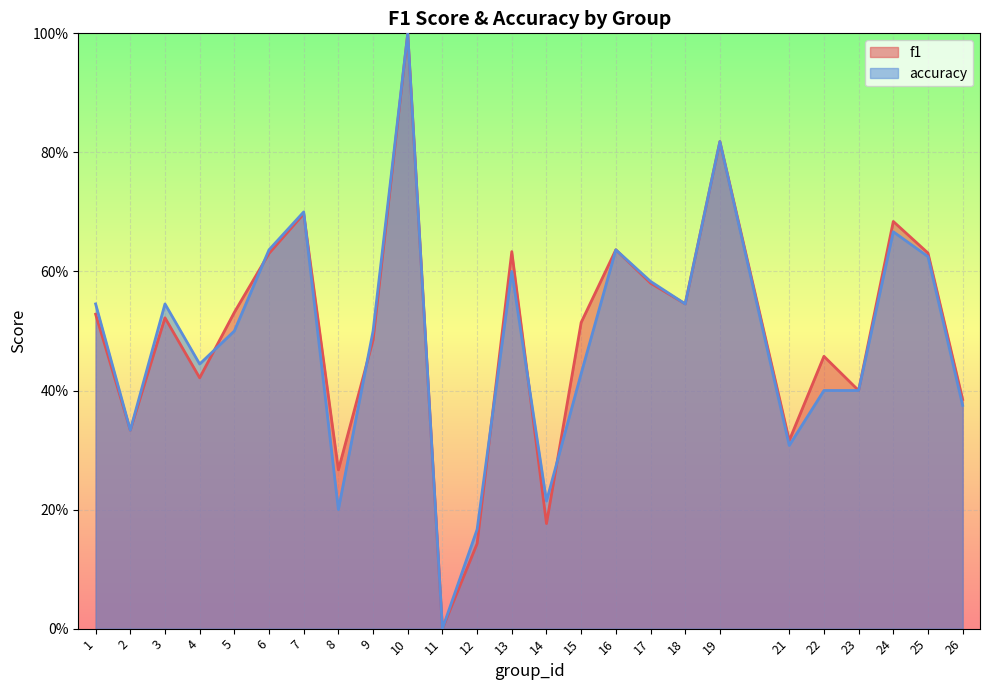

Which category has the highest value across all series?

10